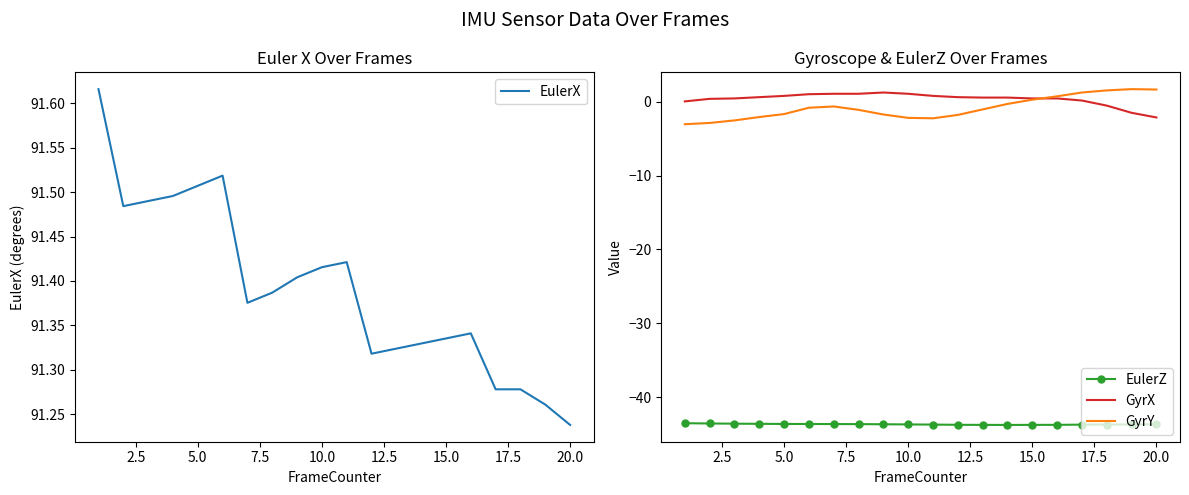

Which series has the widest spread of values?

GyrY